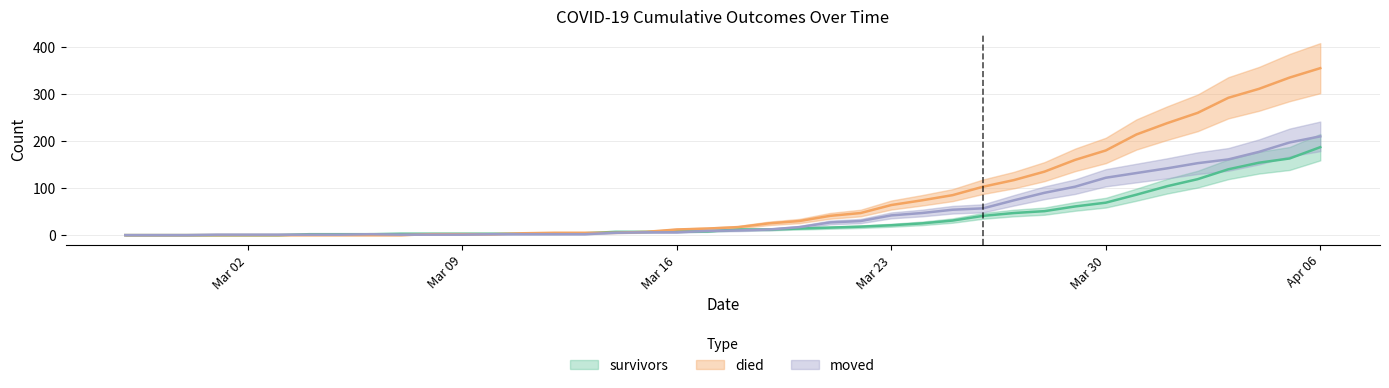

Rank the categories by died value from highest to lowest.

2020-04-06, 2020-04-05, 2020-04-04, 2020-04-03, 2020-04-02, 2020-04-01, 2020-03-31, 2020-03-30, 2020-03-29, 2020-03-28, 2020-03-27, 2020-03-26, 2020-03-25, 2020-03-24, 2020-03-23, 2020-03-22, 2020-03-21, 2020-03-20, 2020-03-19, 2020-03-18, 2020-03-17, 2020-03-16, 2020-03-15, 2020-03-12, 2020-03-13, 2020-03-14, 2020-03-11, 2020-03-08, 2020-03-09, 2020-03-10, 2020-02-27, 2020-02-28, 2020-02-29, 2020-03-01, 2020-03-02, 2020-03-03, 2020-03-04, 2020-03-05, 2020-03-06, 2020-03-07